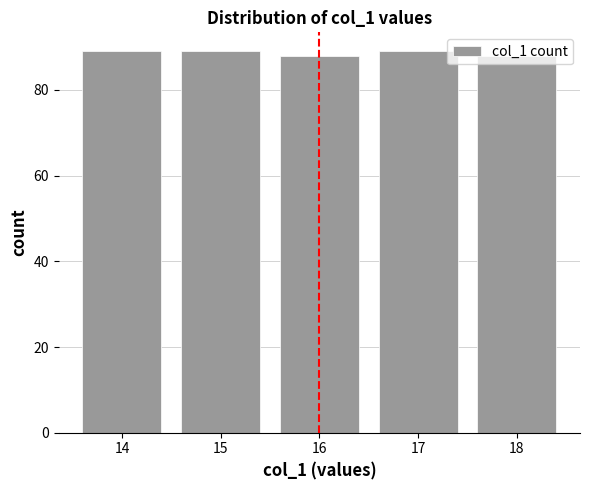

Is it true that the value at 16 is 88?

True